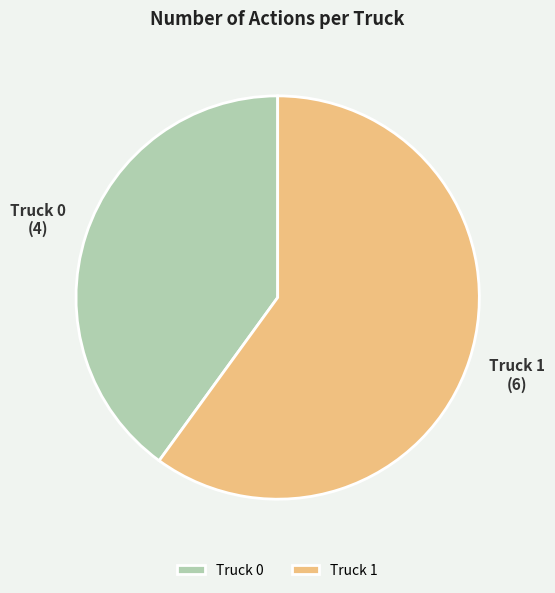

The Truck 1 slice represents 49% of the pie. True or false?

False